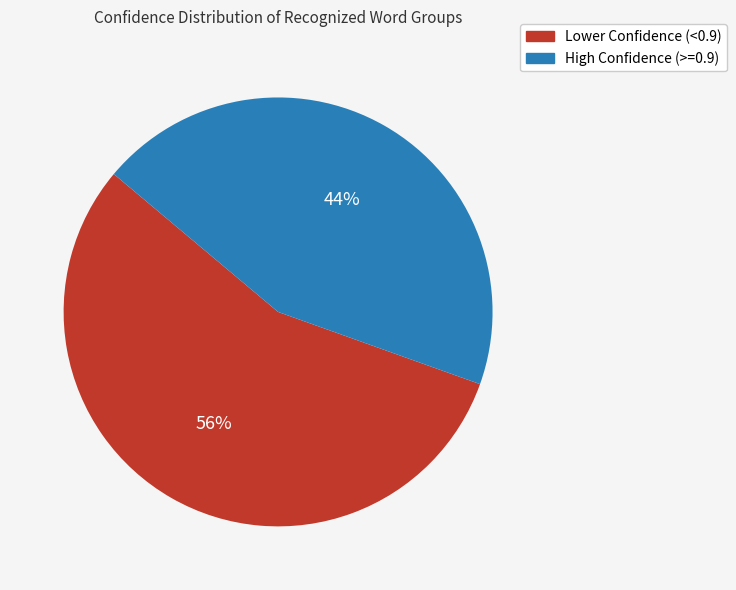

To the nearest percent, what is the average slice percentage?

50%